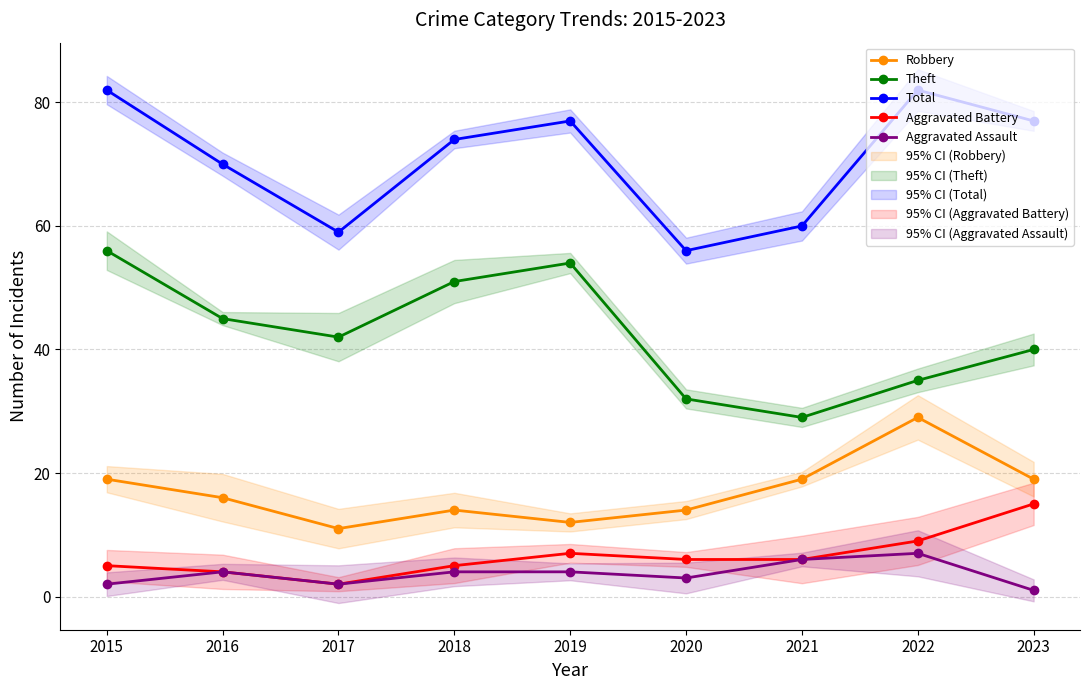

What is the value of the Robbery point at the 9th from the left?

19